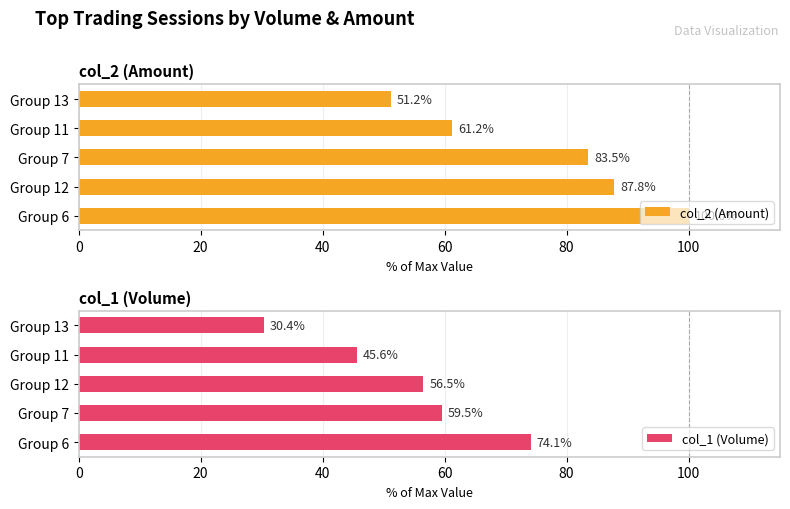

What is the difference between the second highest and second lowest values in the col_2 (Amount) series?

26.6